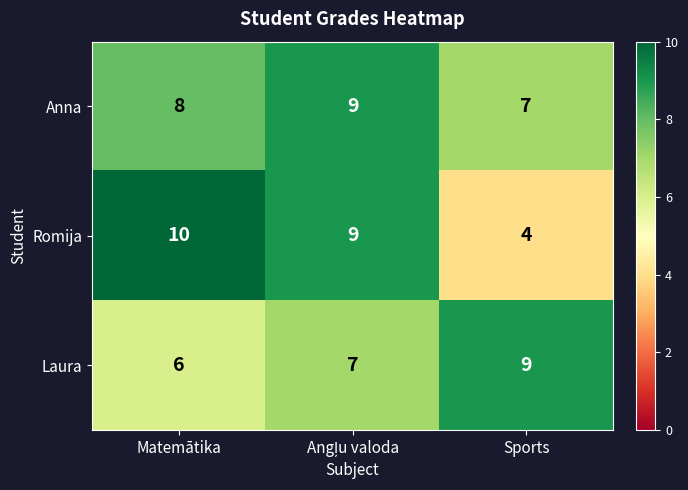

List the series in order of their overall mean, lowest first.

Laura, Romija, Anna